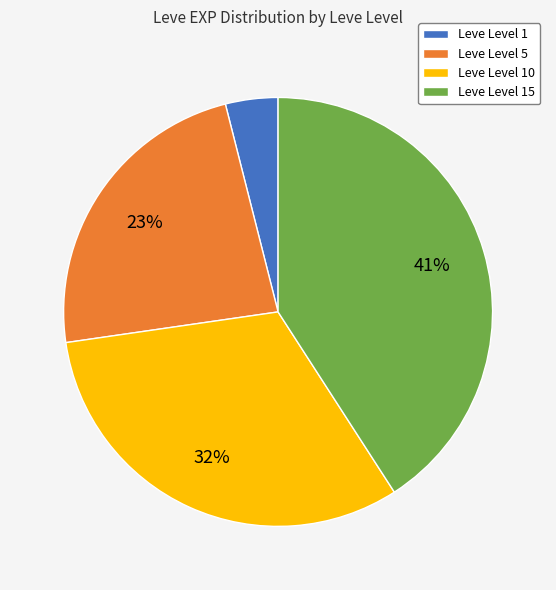

What percentage is the Leve Level 10 slice, to the nearest percent?

32%